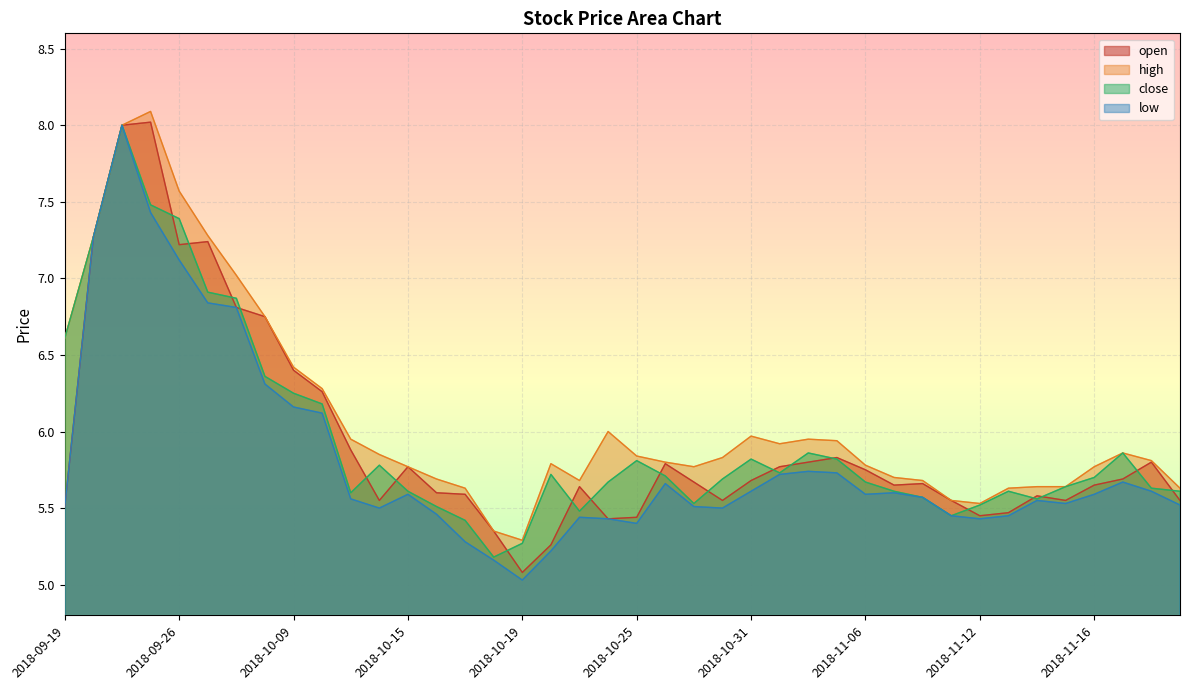

At which label does open reach its peak?

2018-09-25